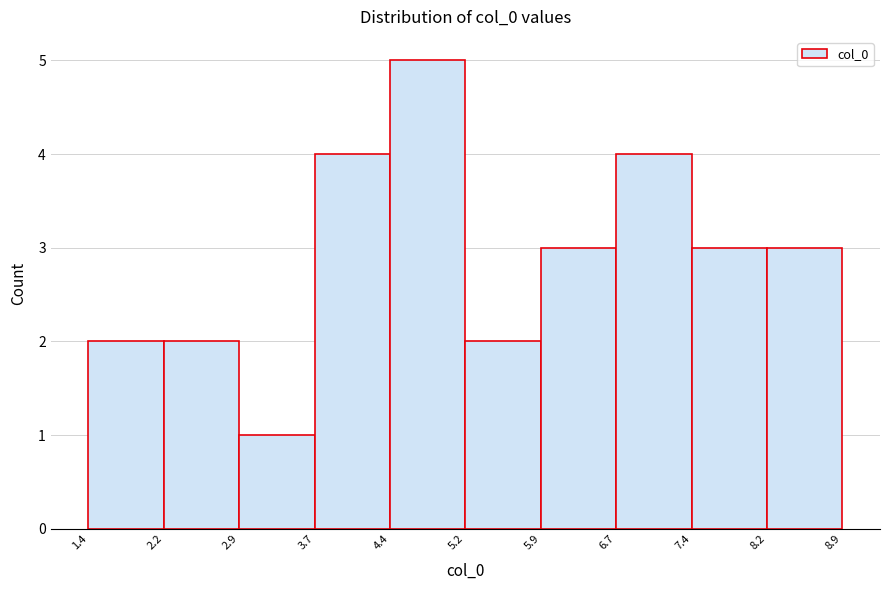

What is the height of the bar covering 6.7 to 7.4 on the x-axis? The values are not printed on the chart, so give them approximately, as read against the axis.

4